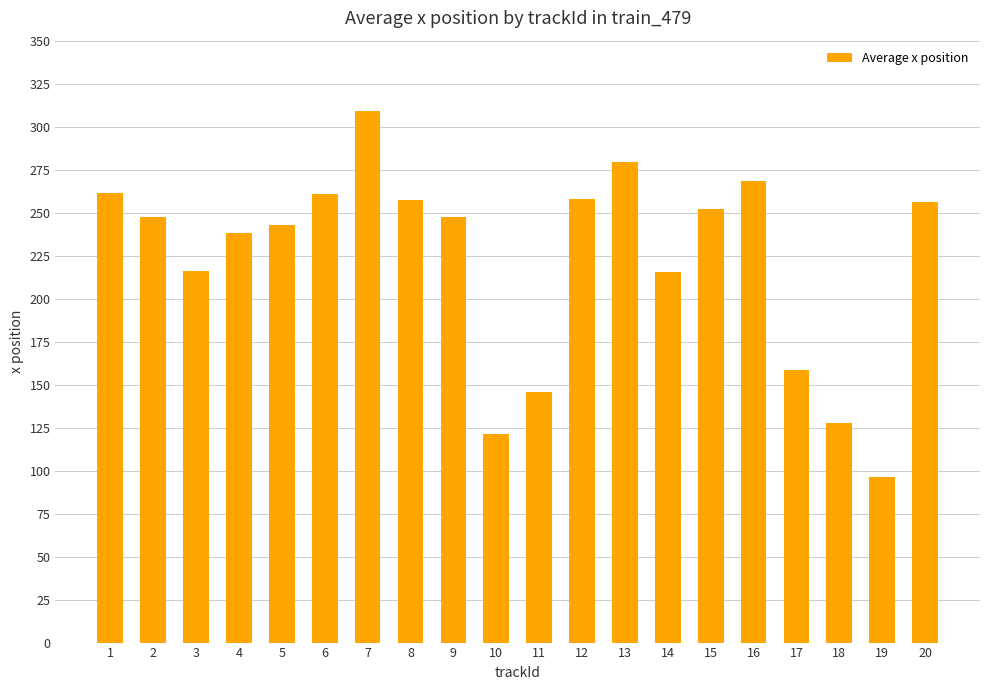

How many values are below 247?

9